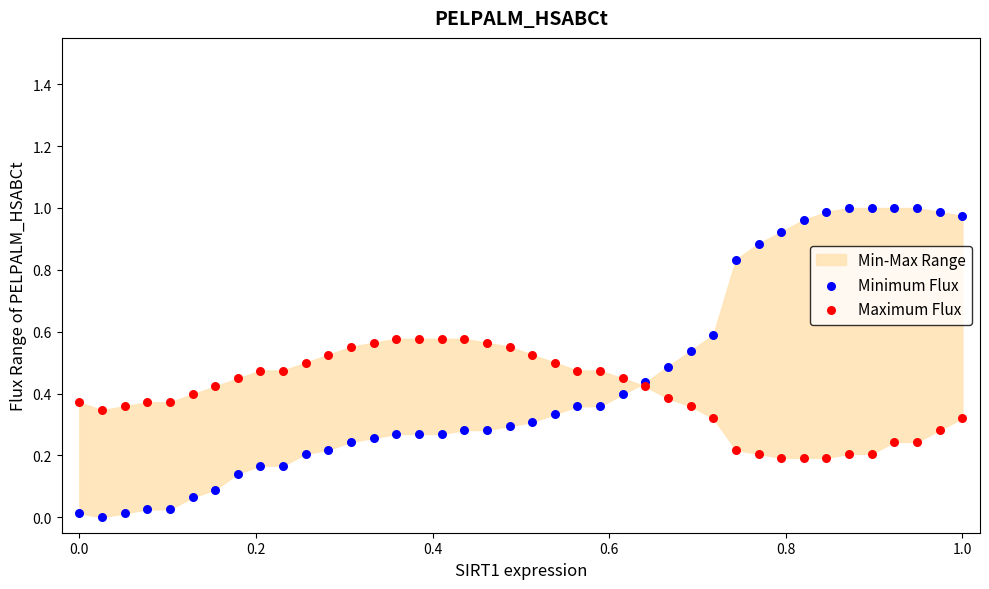

Which series reaches the minimum Y coordinate?

Minimum Flux